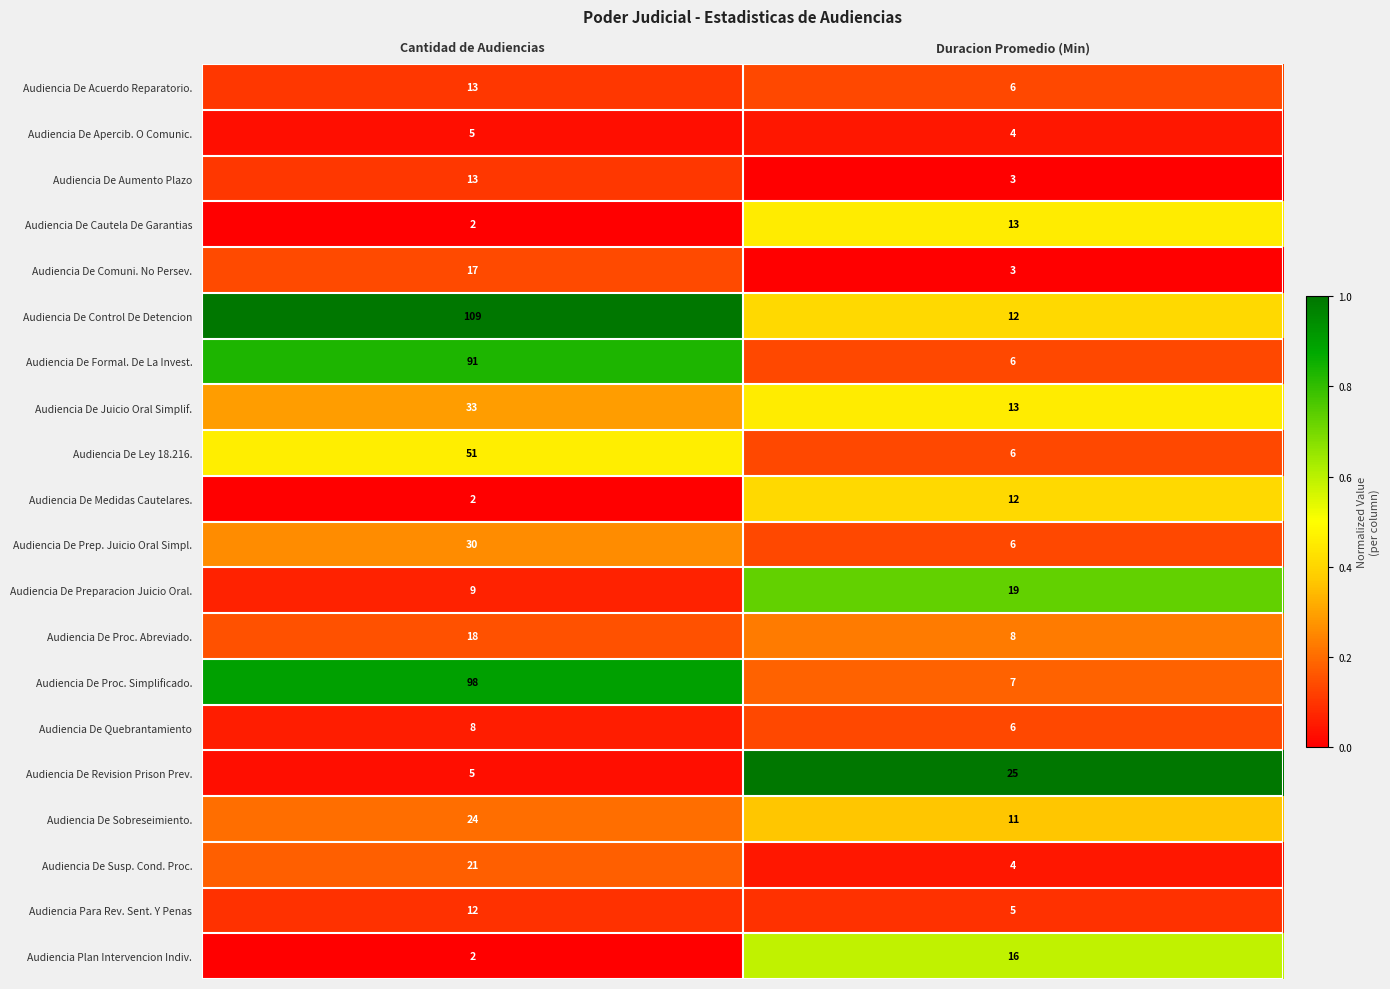

Rank the categories by Audiencia De Ley 18.216. value from highest to lowest.

Cantidad de Audiencias, Duracion Promedio (Min)